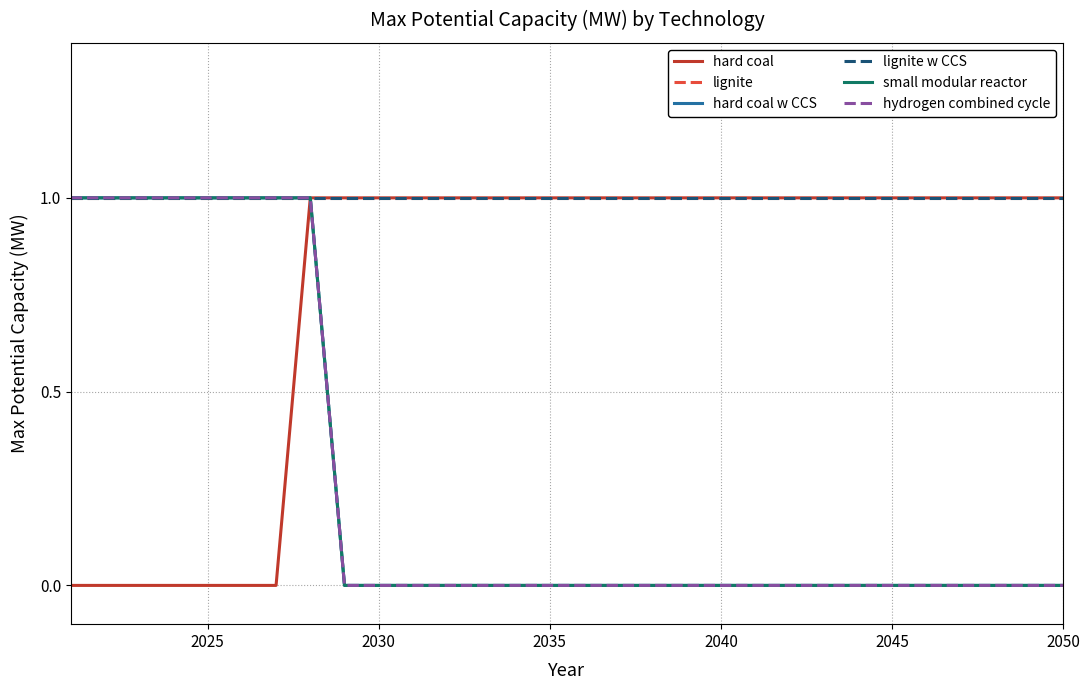

How many lines are shown in the chart?

6